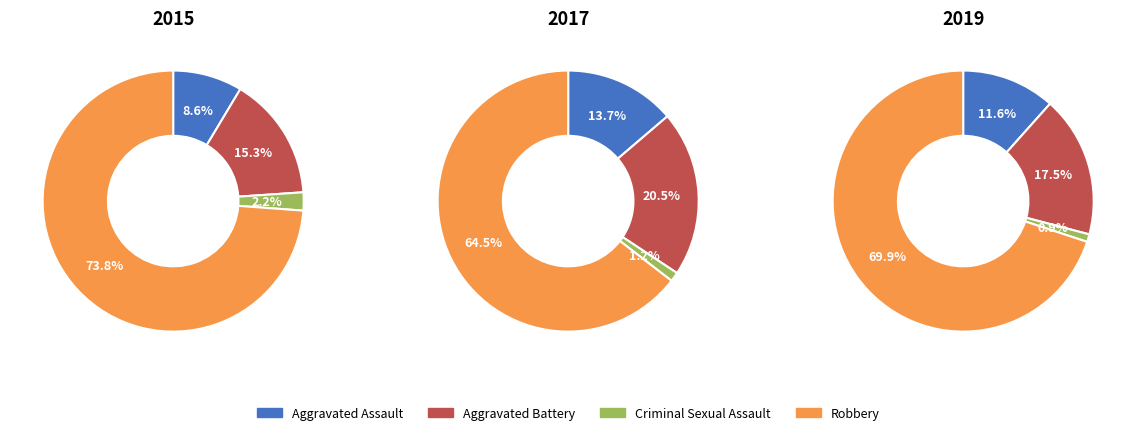

The Robbery slice represents 61% of the pie. True or false?

False